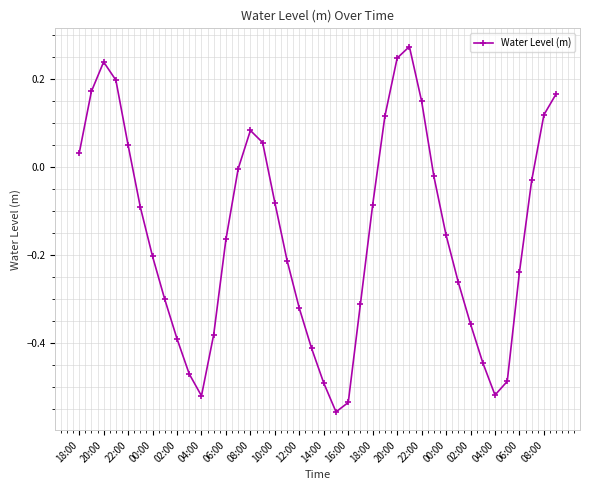

How many interior local peaks (higher than both neighbors) does the data have?

3